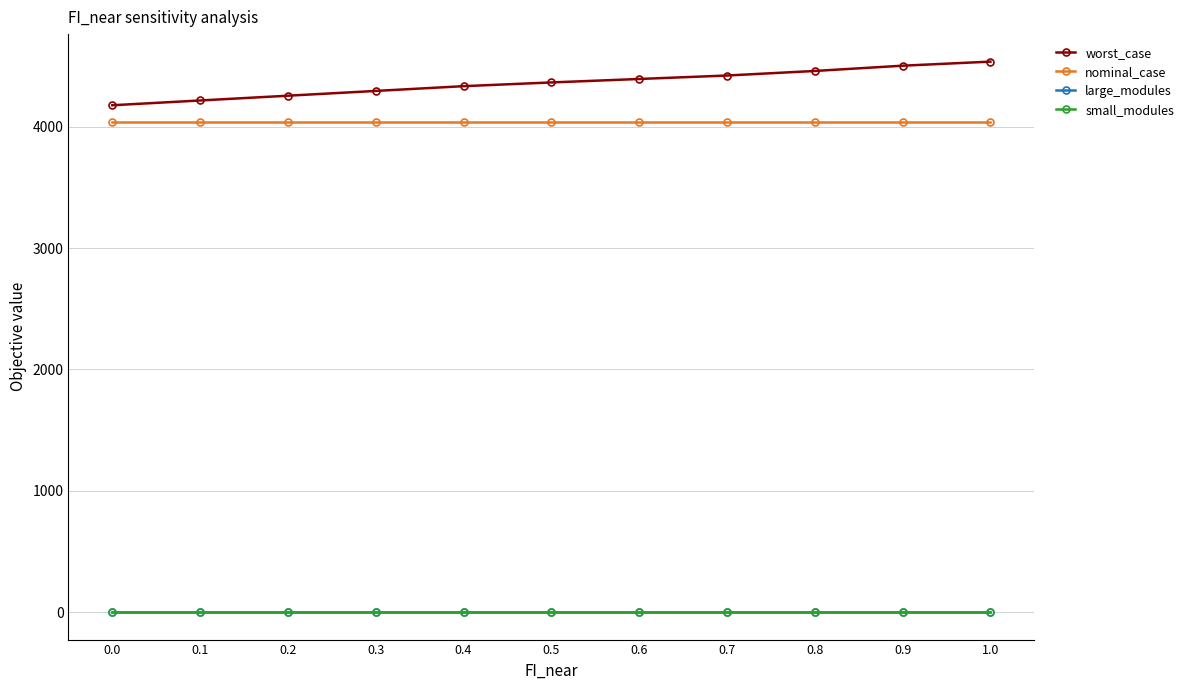

At how many categories does at least one series exceed 1347?

11